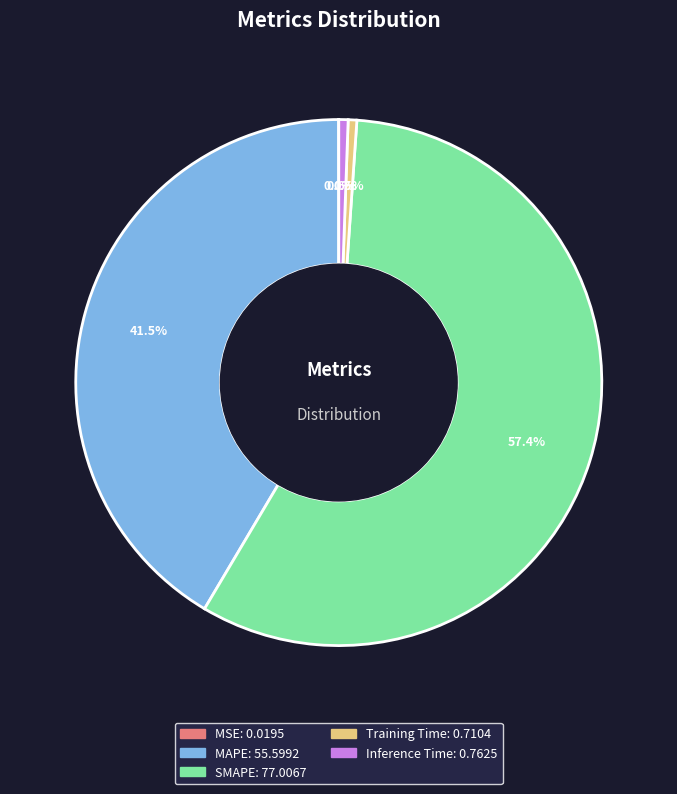

To the nearest percent, what is the difference between the largest and smallest slice percentages?

57%